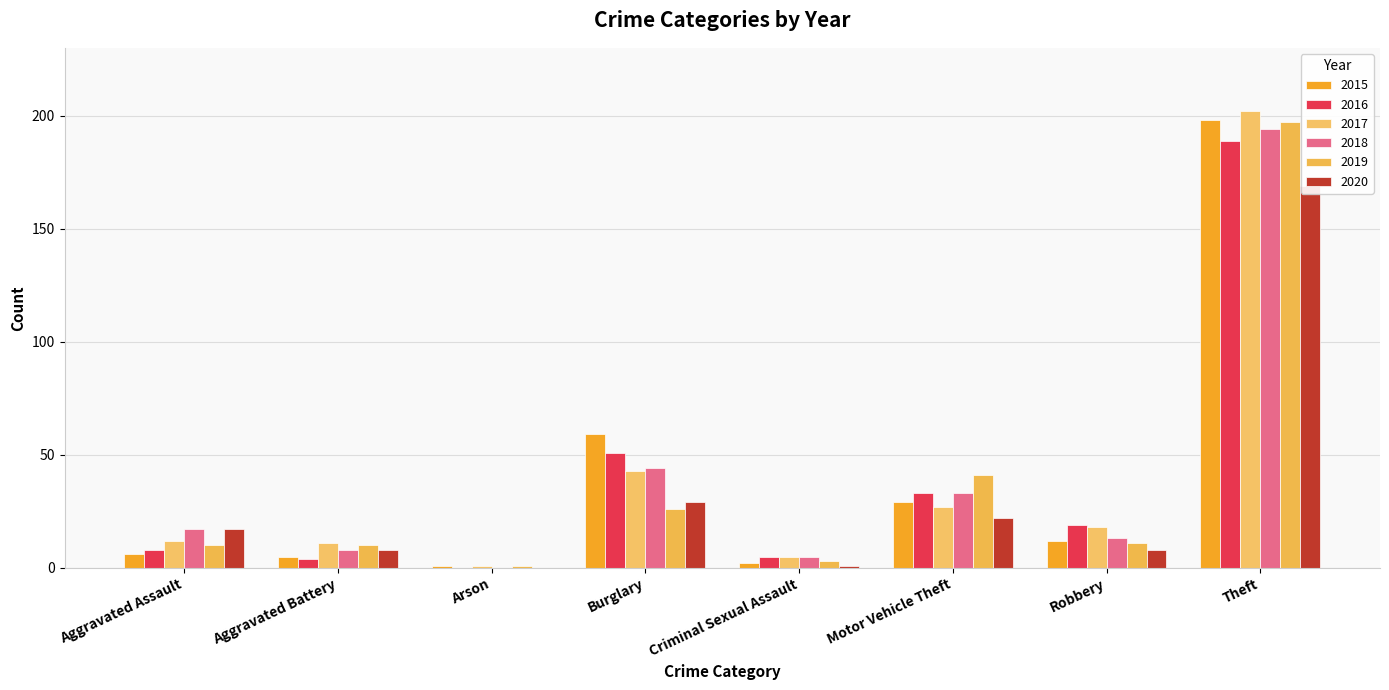

Which series changed the most between Burglary and Motor Vehicle Theft?

2015